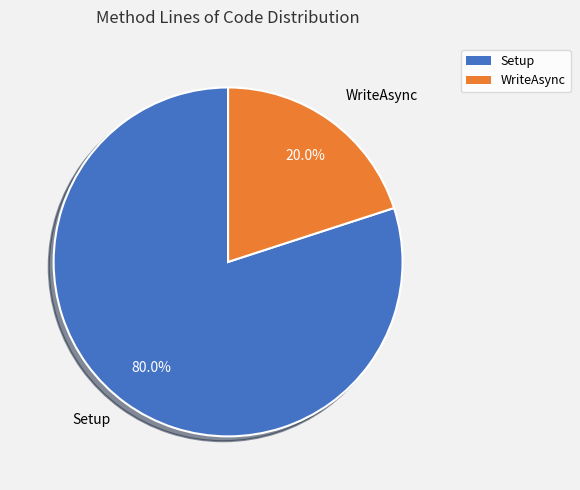

How many slices are in this pie chart?

2